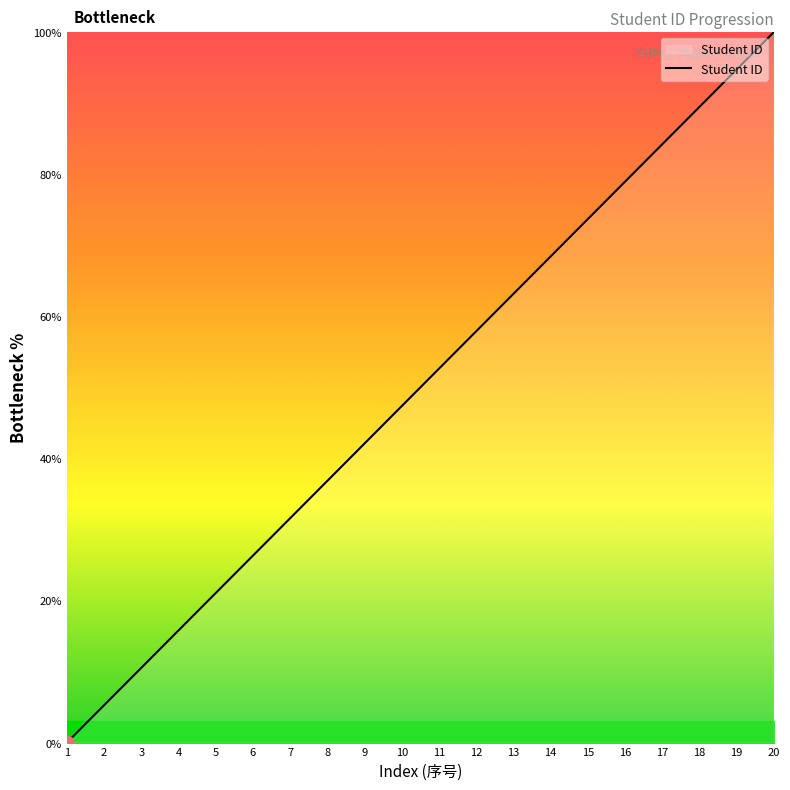

Reading right to left, list all the values displayed in this chart.

20=100.0	19=94.7	18=89.5	17=84.2	16=78.9	15=73.7	14=68.4	13=63.2	12=57.9	11=52.6	10=47.4	9=42.1	8=36.8	7=31.6	6=26.3	5=21.1	4=15.8	3=10.5	2=5.3	1=0.0